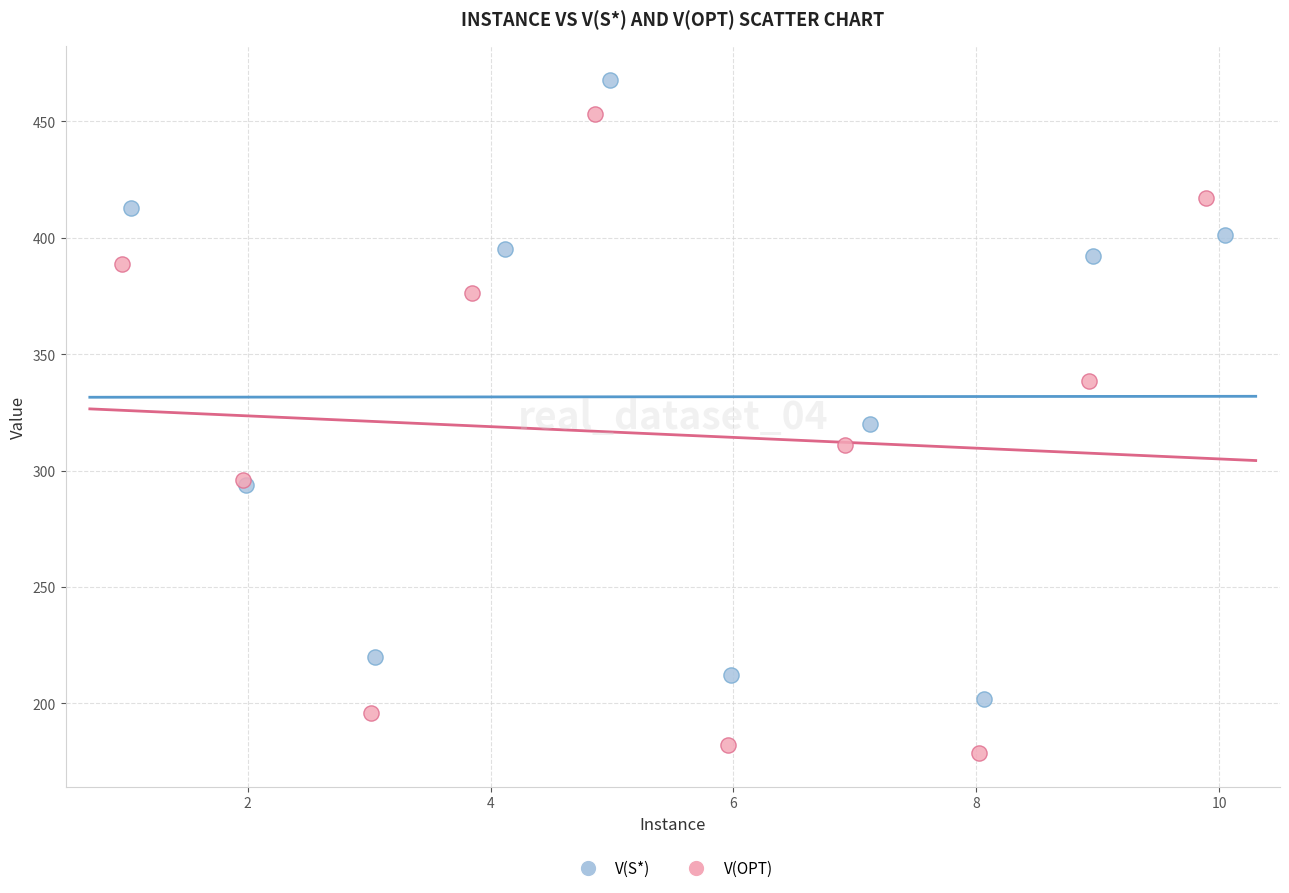

Which series reaches the maximum Y coordinate?

V(S*)